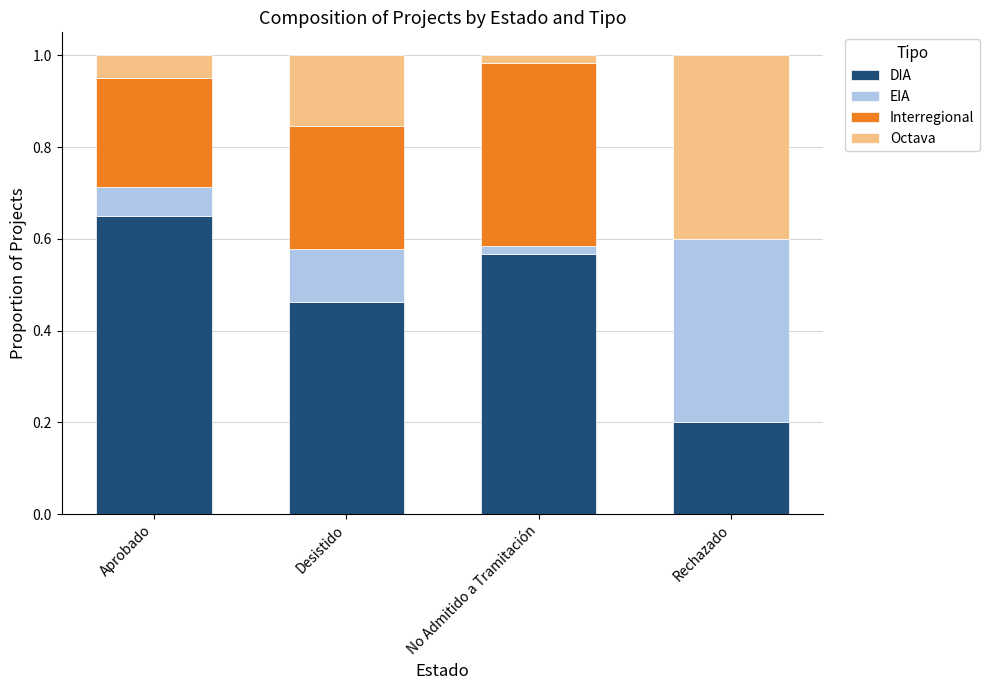

The value of DIA at Desistido is 0.1. True or false?

False